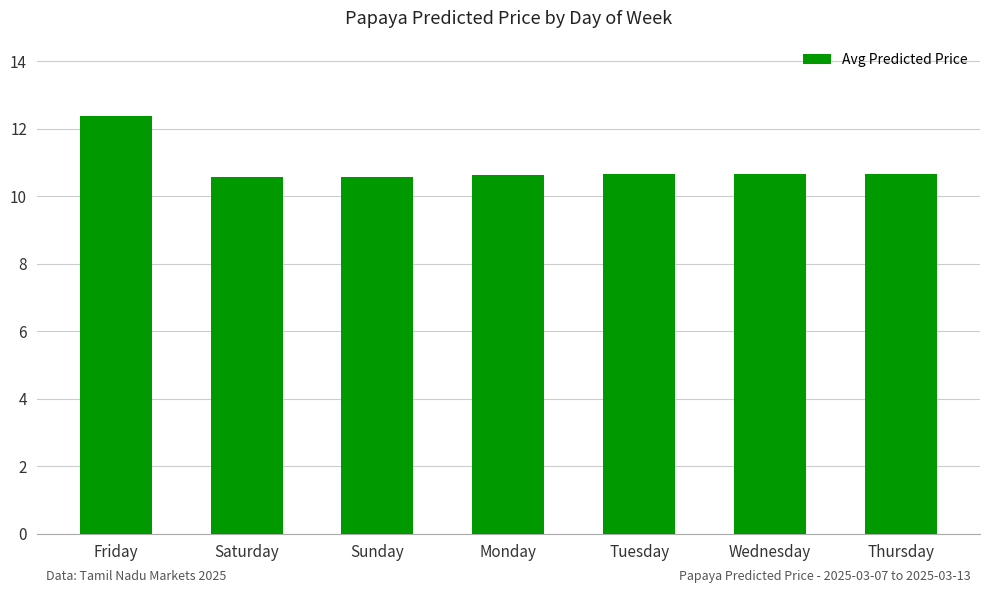

The chart shows a value of 15.5 at Monday. True or false?

False